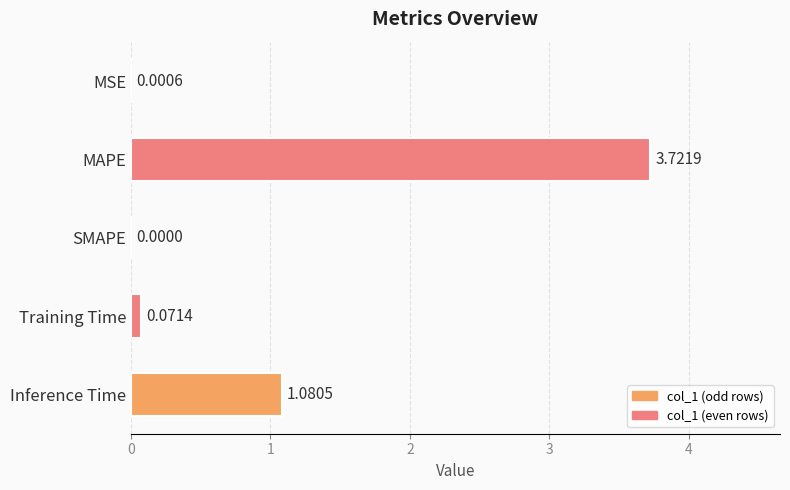

What is the sum of all values?

4.9